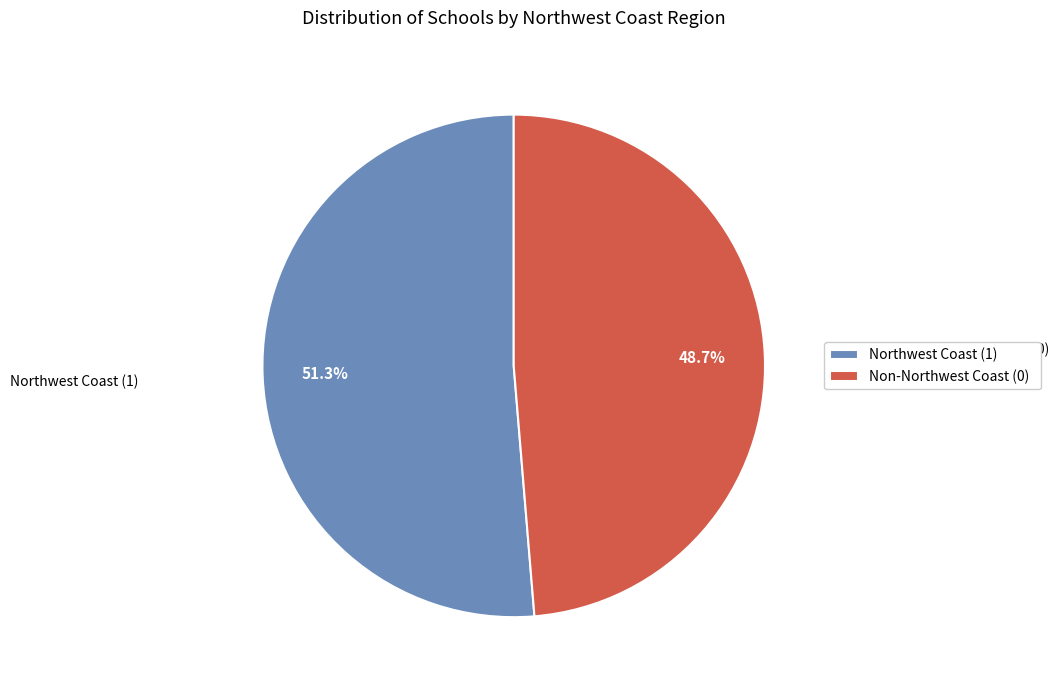

Rank the categories by value from lowest to highest.

Non-Northwest Coast (0), Northwest Coast (1)